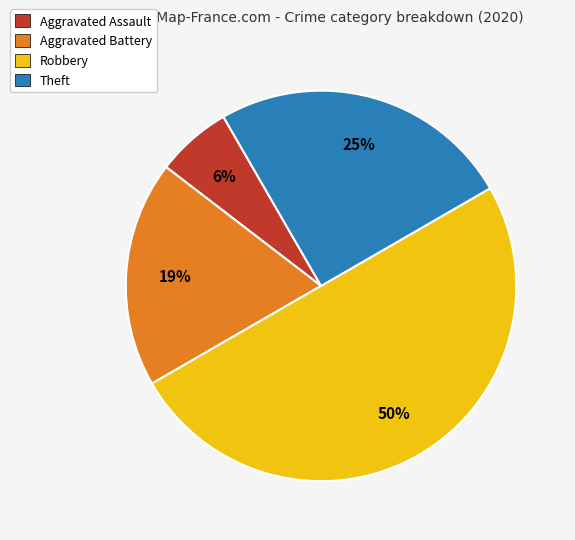

To the nearest percent, what is the combined percentage of Aggravated Battery and Theft?

44%